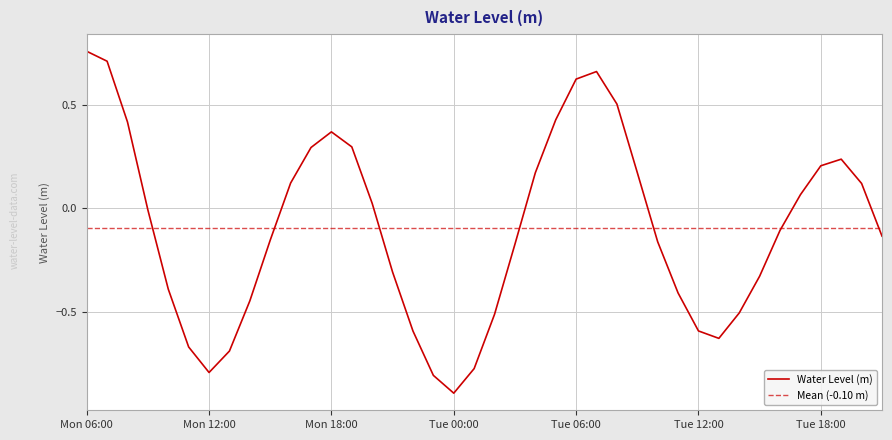

What is the sum of all values?

-3.9